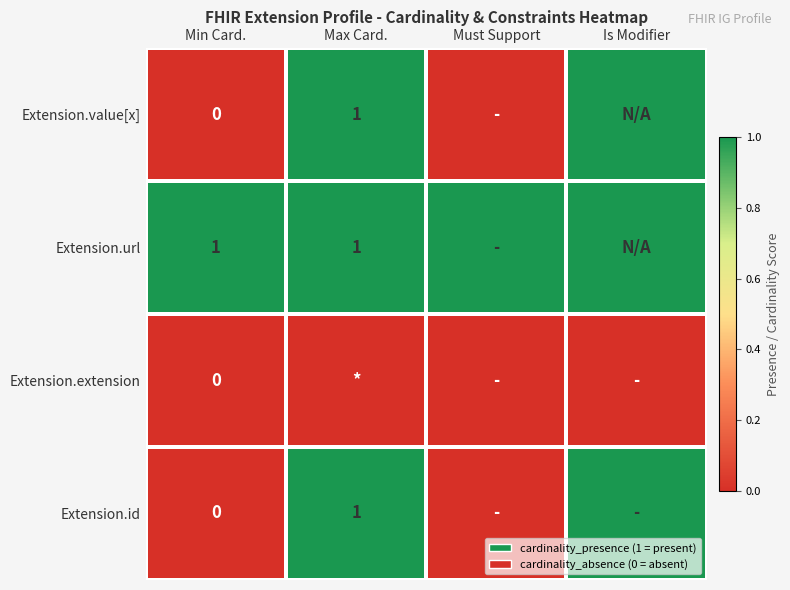

Which category has the highest value across all series?

Max Card.